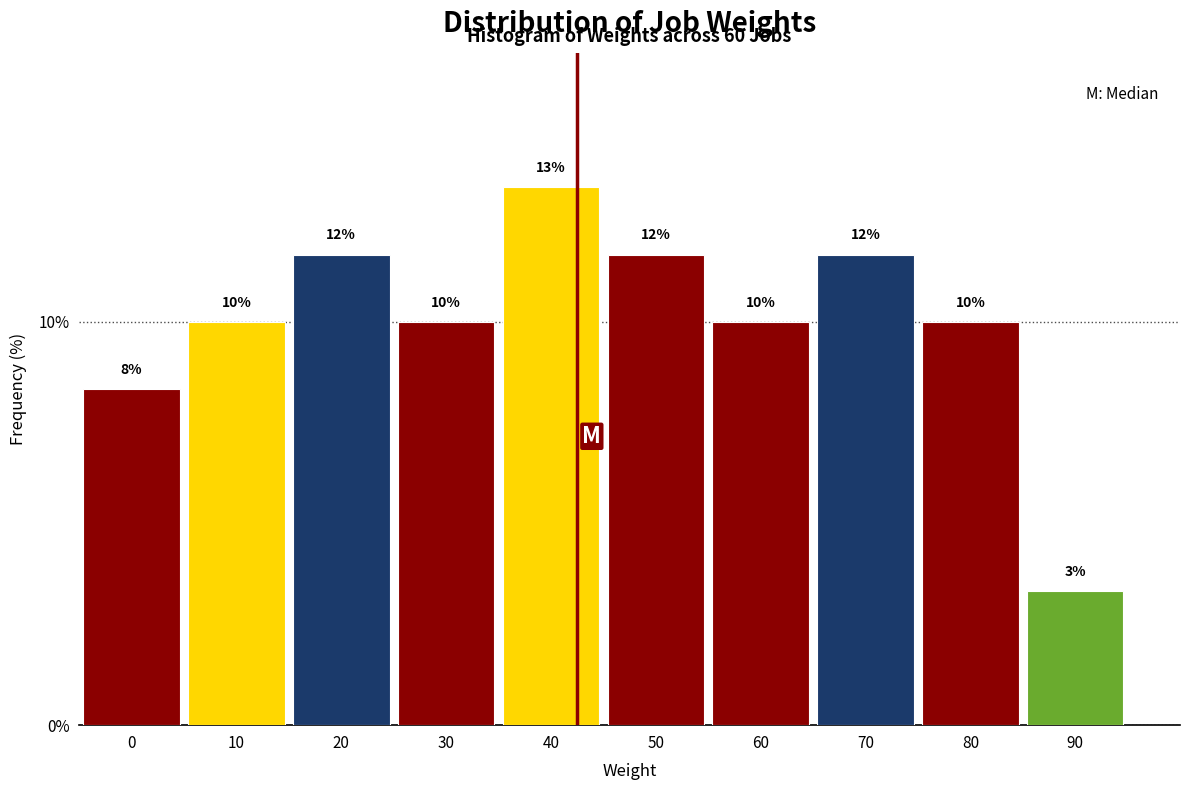

Are the bars horizontal?

No